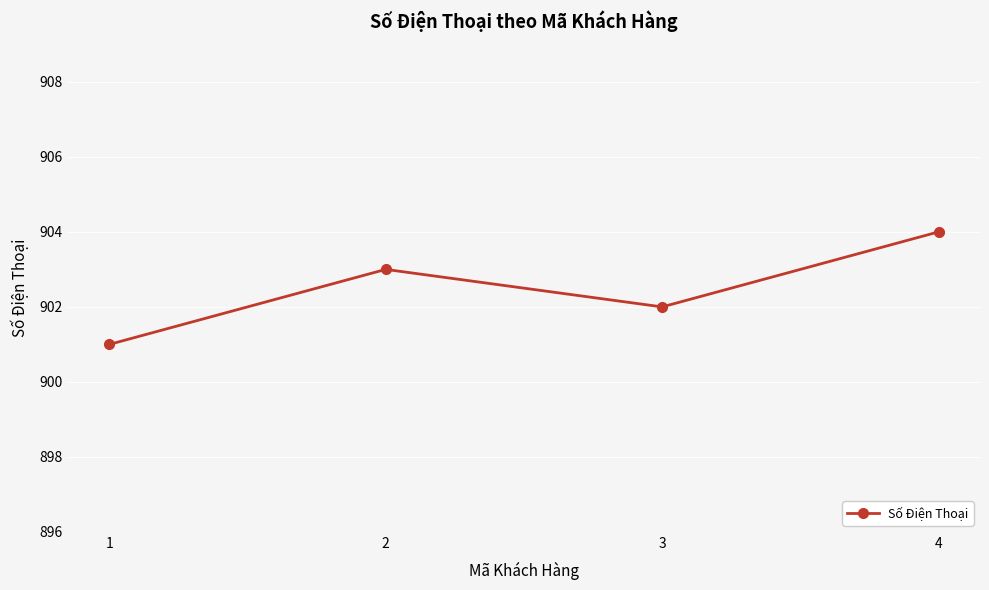

Reading left to right, what are all the values shown in this chart?

1=901	2=903	3=902	4=904